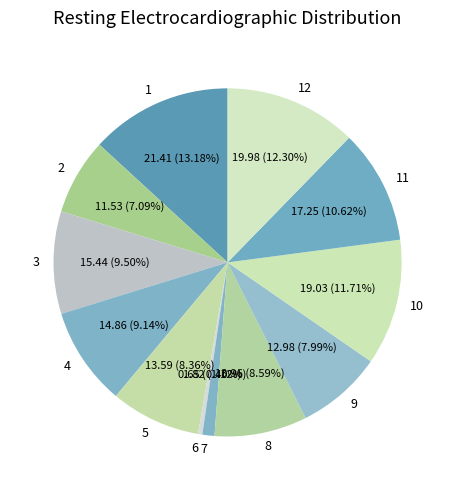

Which category has the biggest portion of the pie?

1